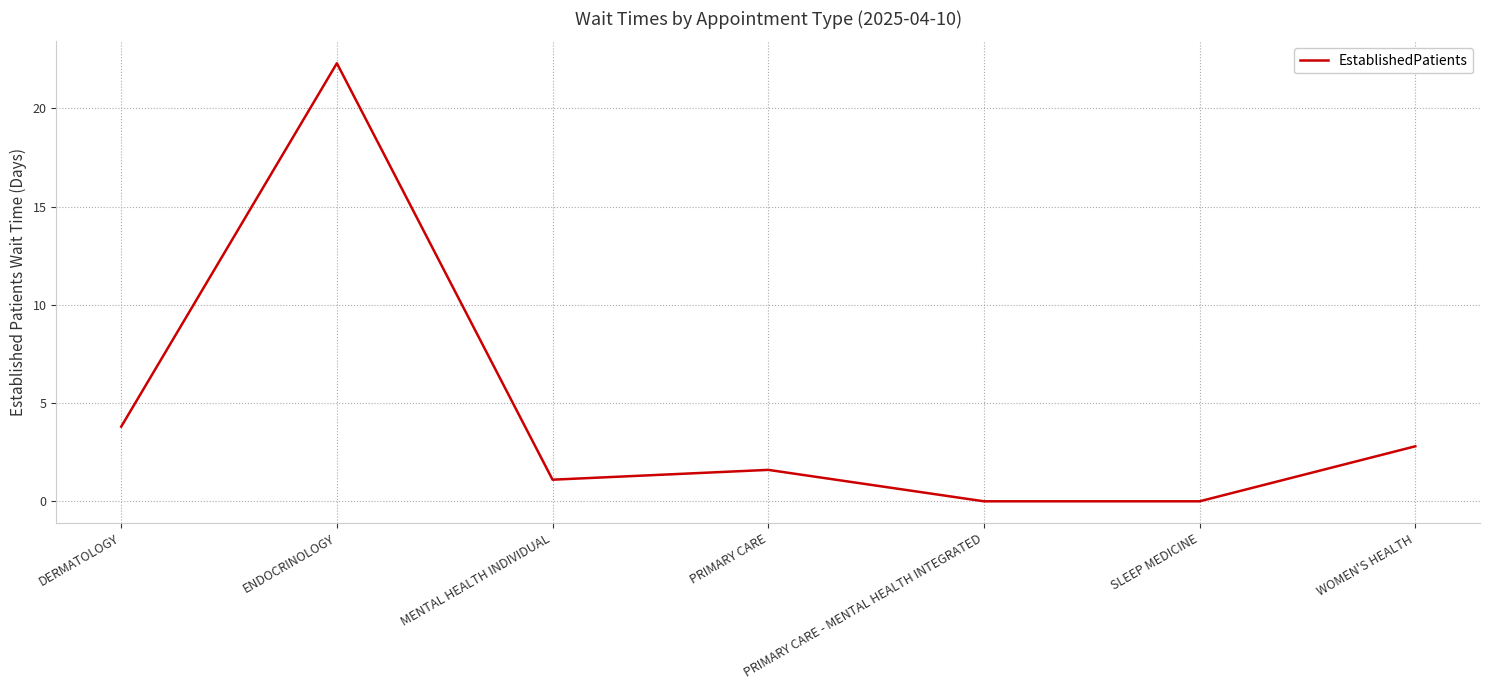

What position from the left is PRIMARY CARE - MENTAL HEALTH INTEGRATED?

5